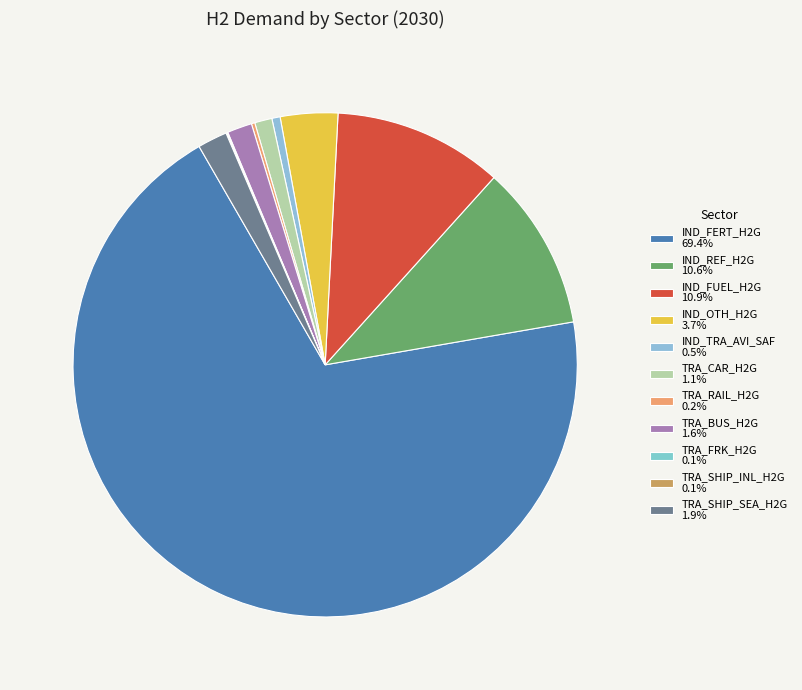

How many segments does this pie chart have?

11